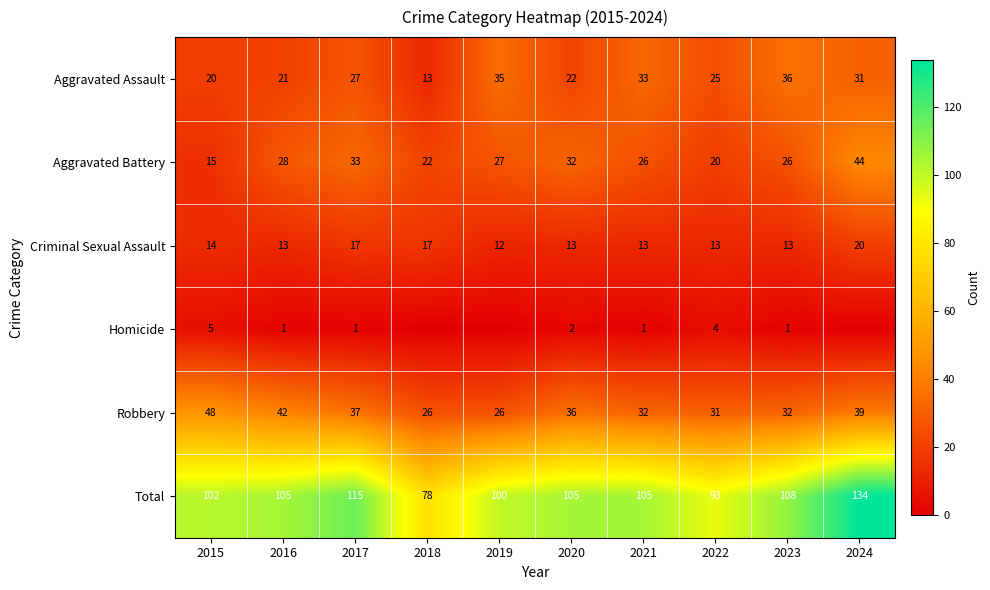

What is the spread (max minus min) of values at 2022?

89